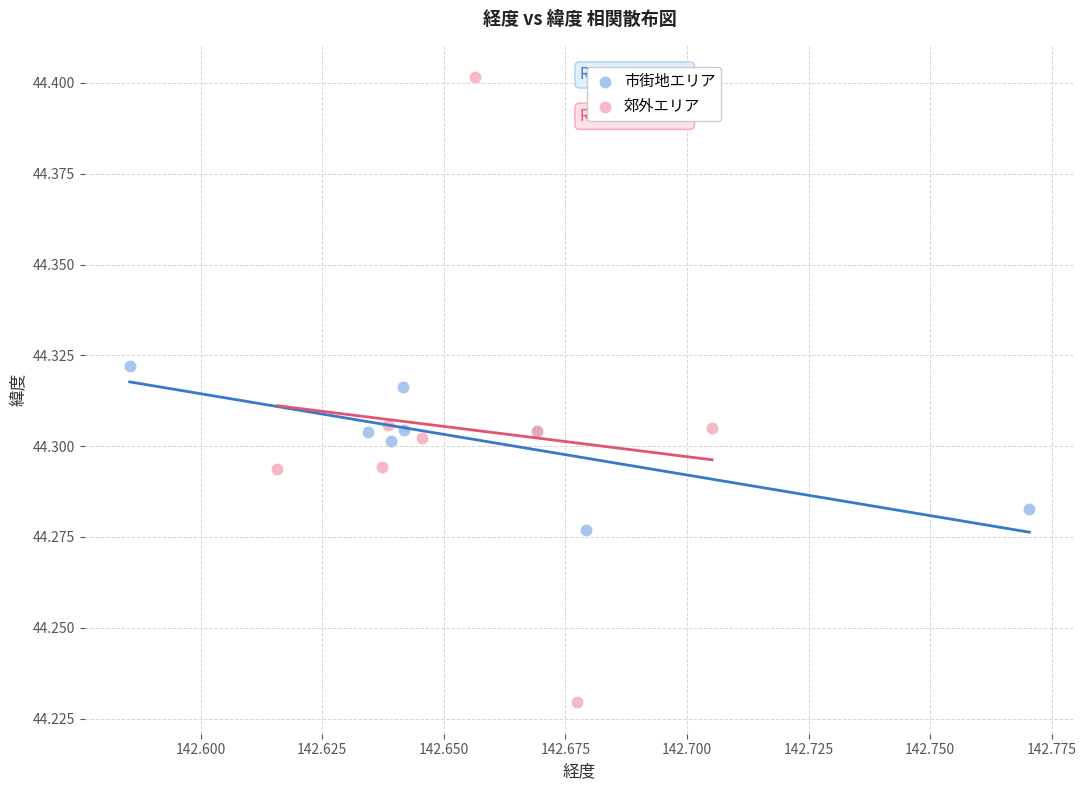

Which series has the widest spread of Y values?

郊外エリア